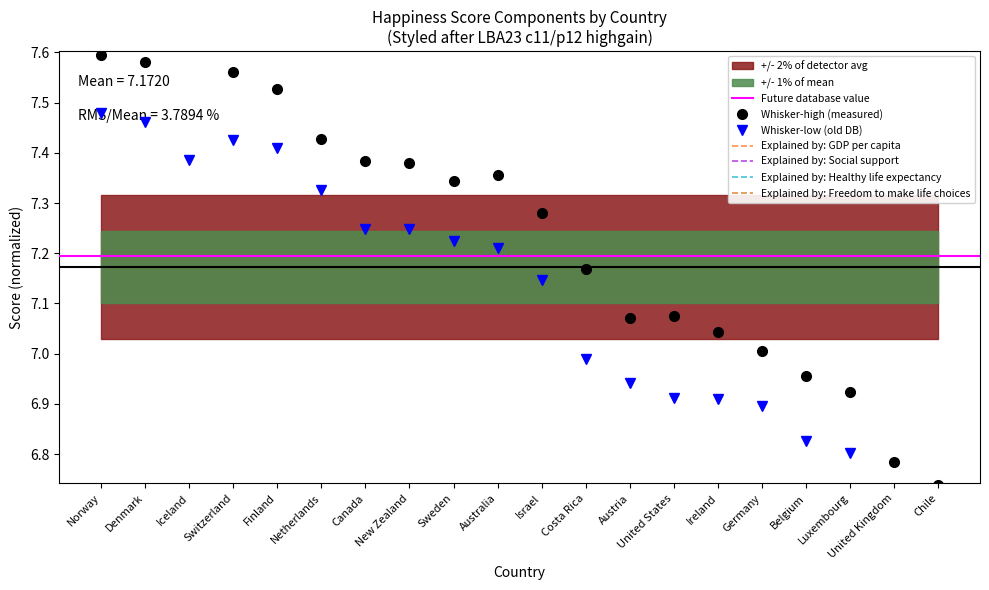

What is the greatest value displayed?

7.6